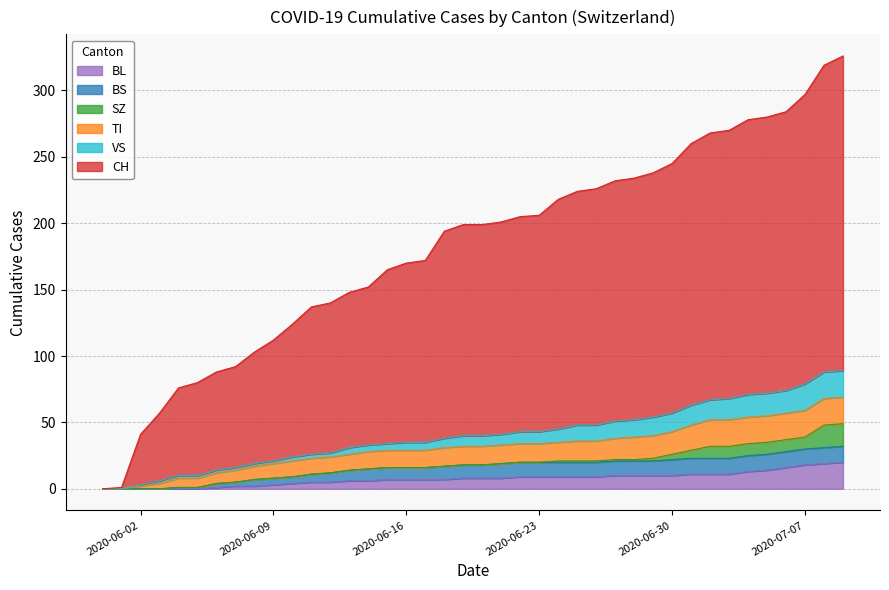

True or false: CH and BS cross at least once.

False